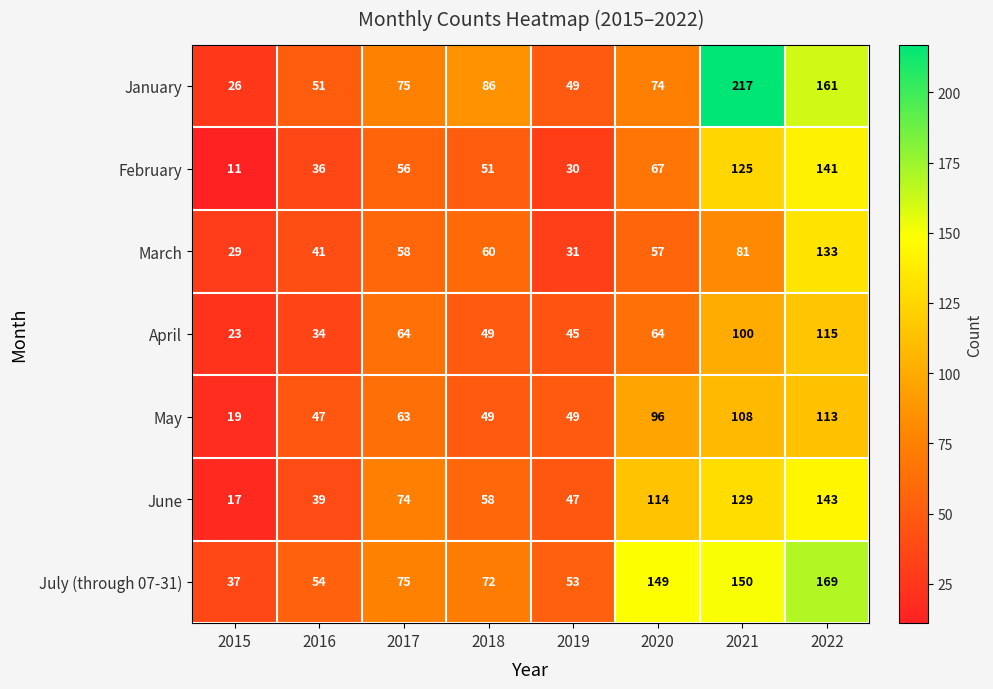

What value does the June series have at 2022, to the nearest 10?

140